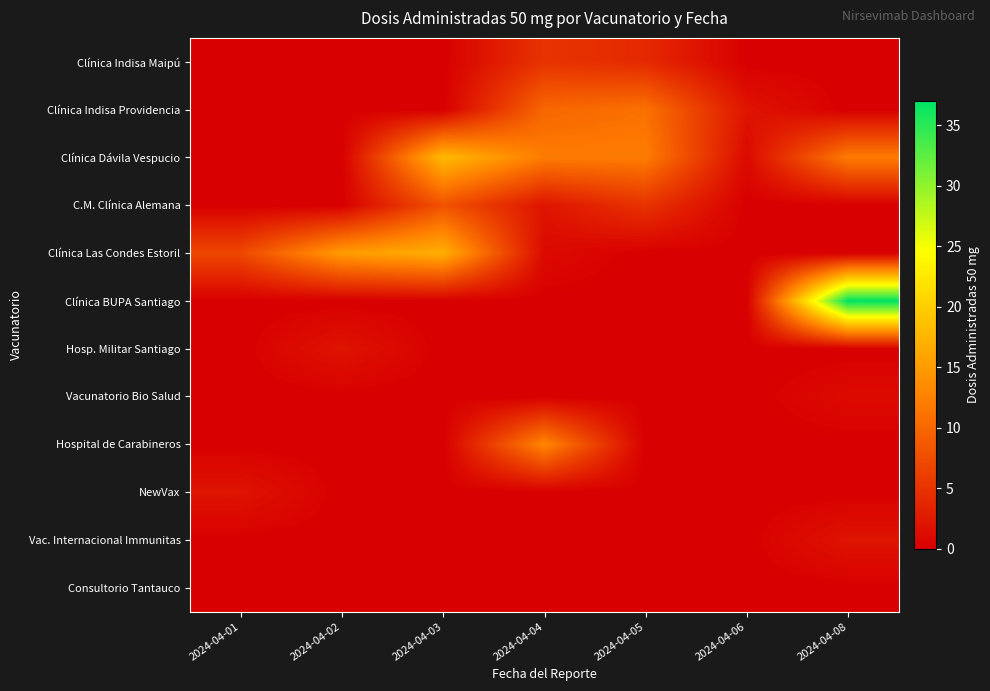

At how many categories does at least one series exceed 36?

1